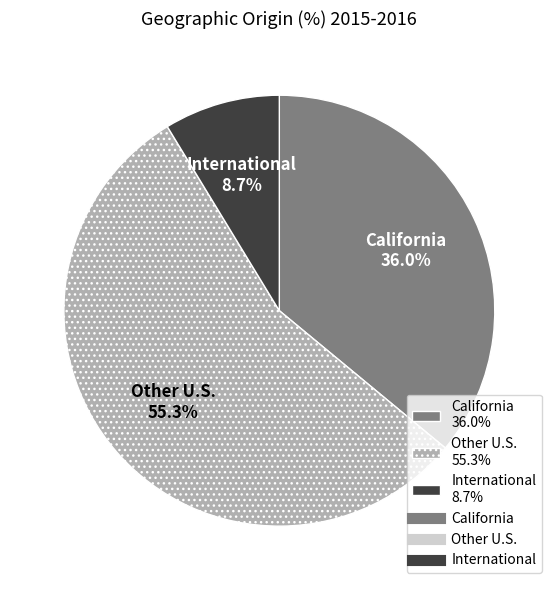

How many slices are in this pie chart?

3